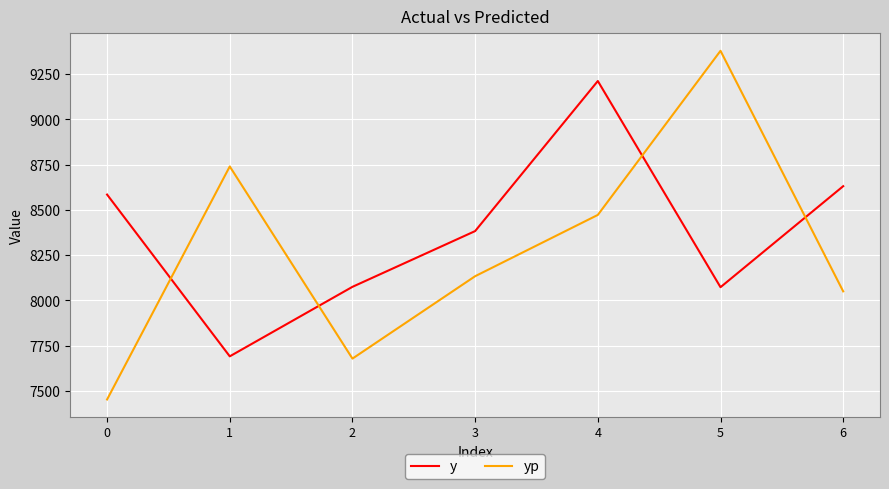

Which series has the widest spread of values?

yp